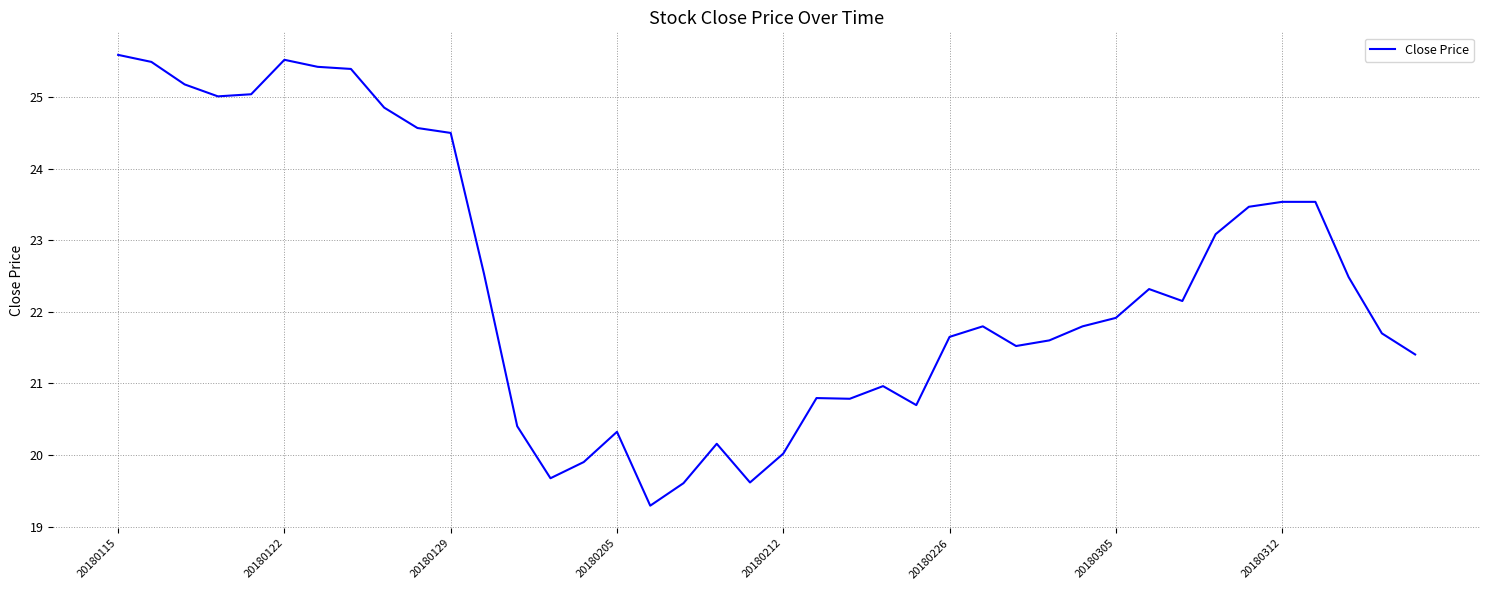

What is the minimum value shown in the chart?

19.3